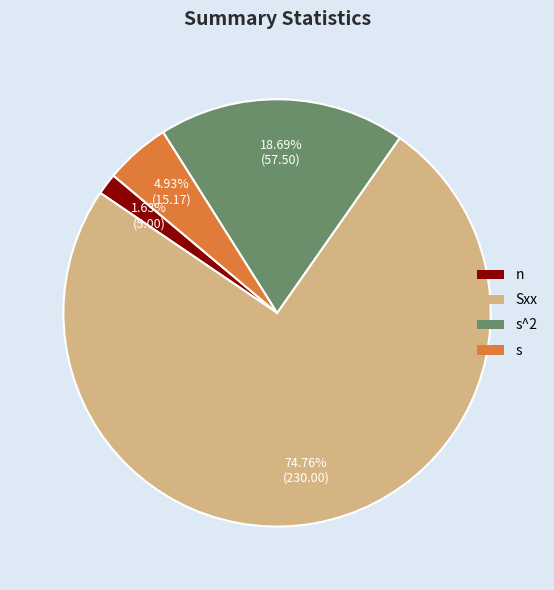

To the nearest percent, what is the difference between the largest and smallest slice percentages?

73%